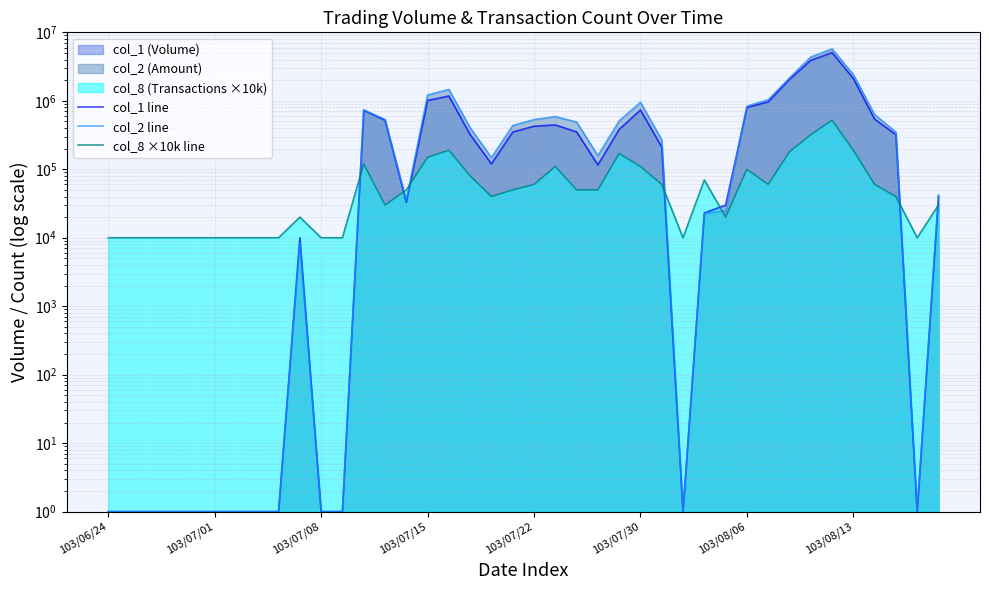

How many interior local peaks does the col_1 line series have?

6